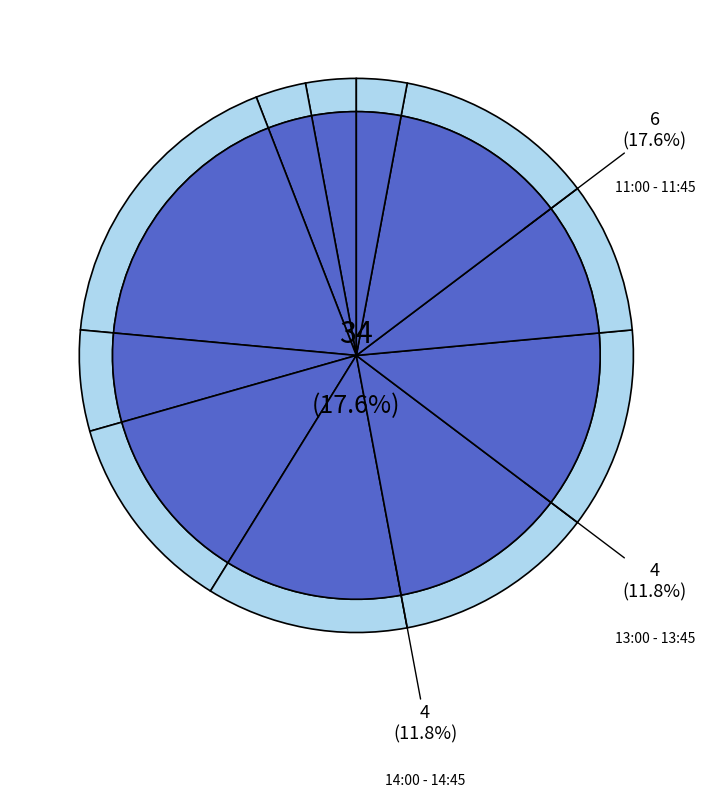

To the nearest percent, what percentage of the pie is 16:15 - 17:00?

11%